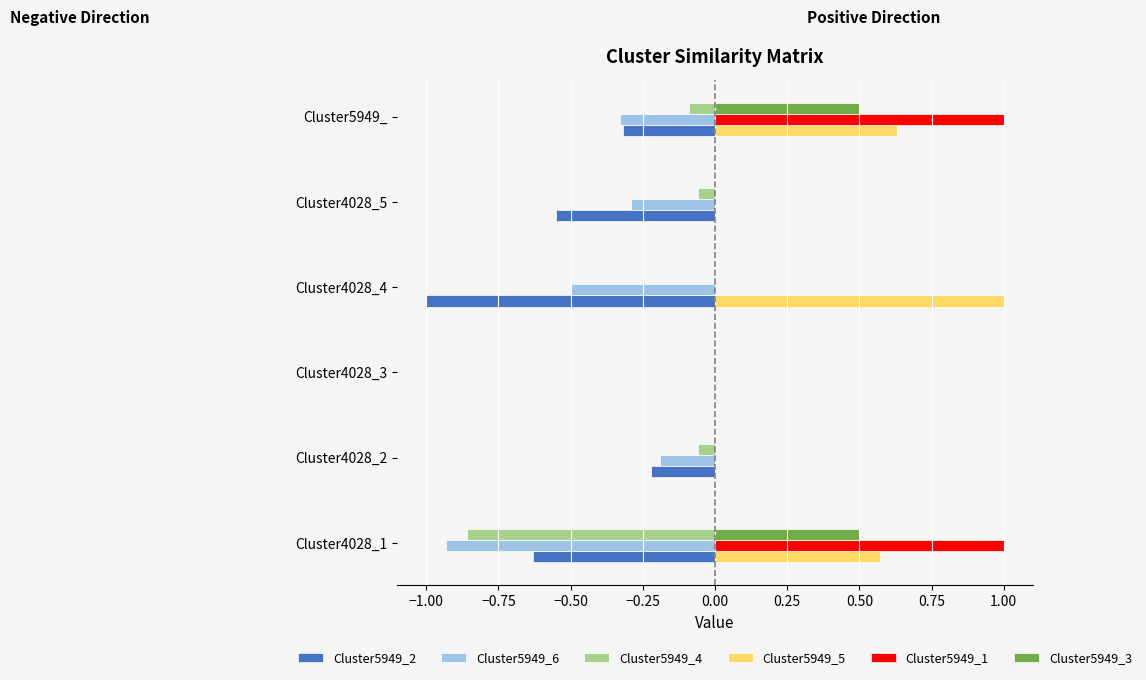

What is the sum of all Cluster5949_2 values?

-2.7